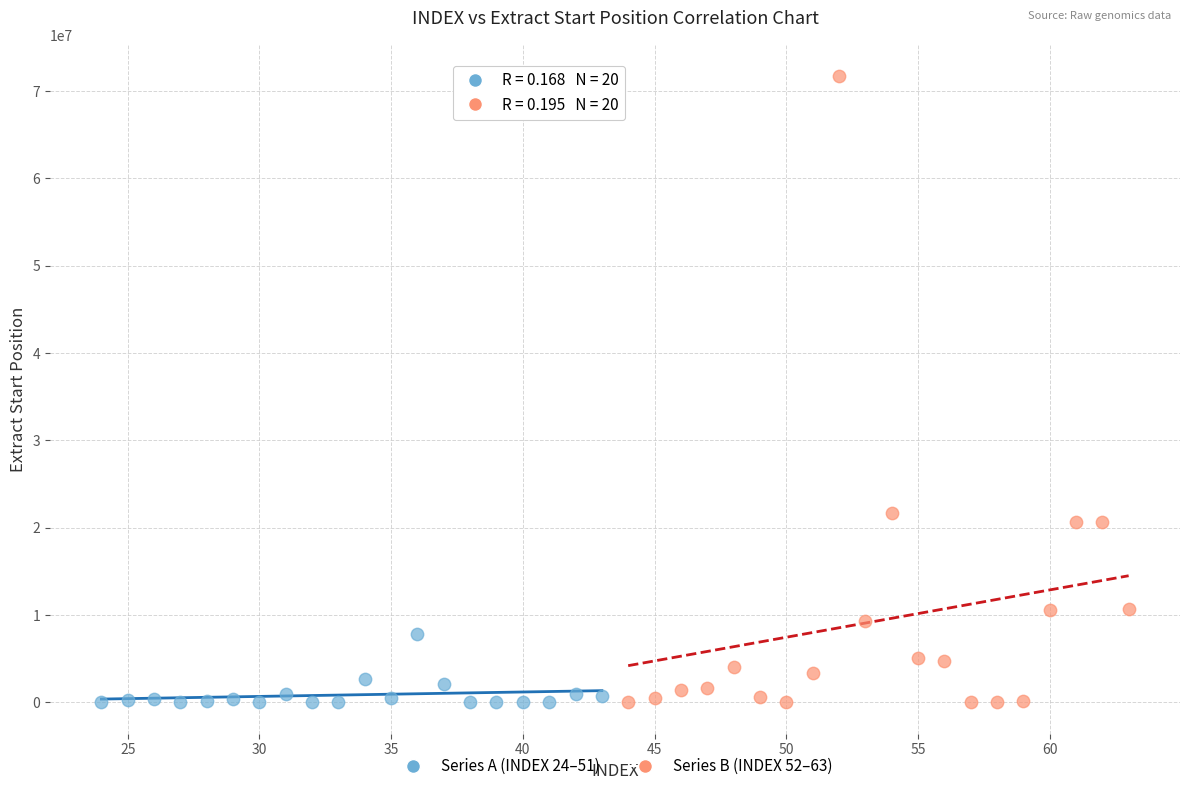

Which series contains the highest Y value?

Series B (INDEX 52–63)